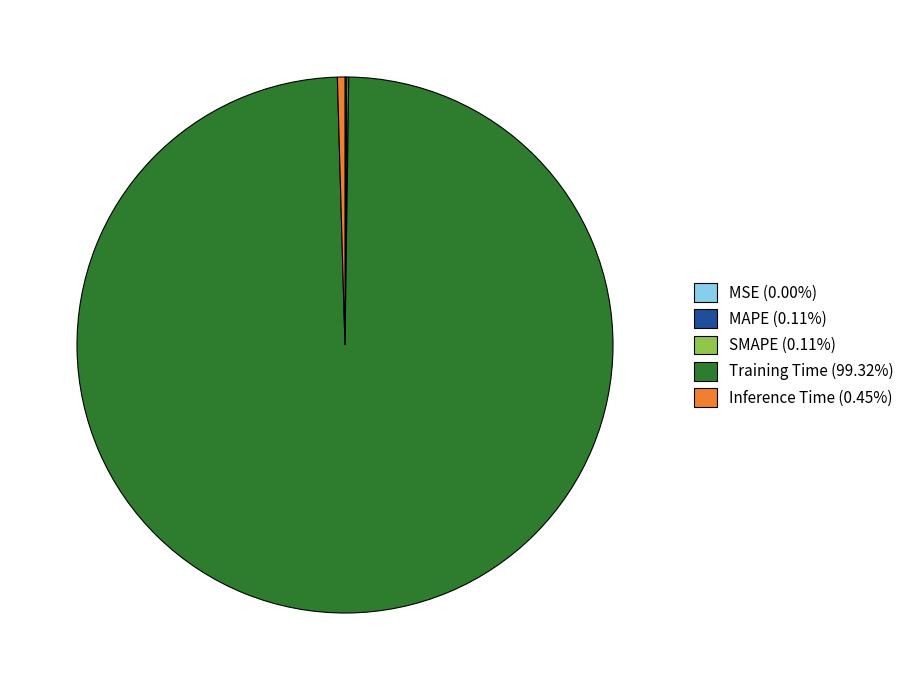

Does Training Time account for over 50% of the chart?

Yes